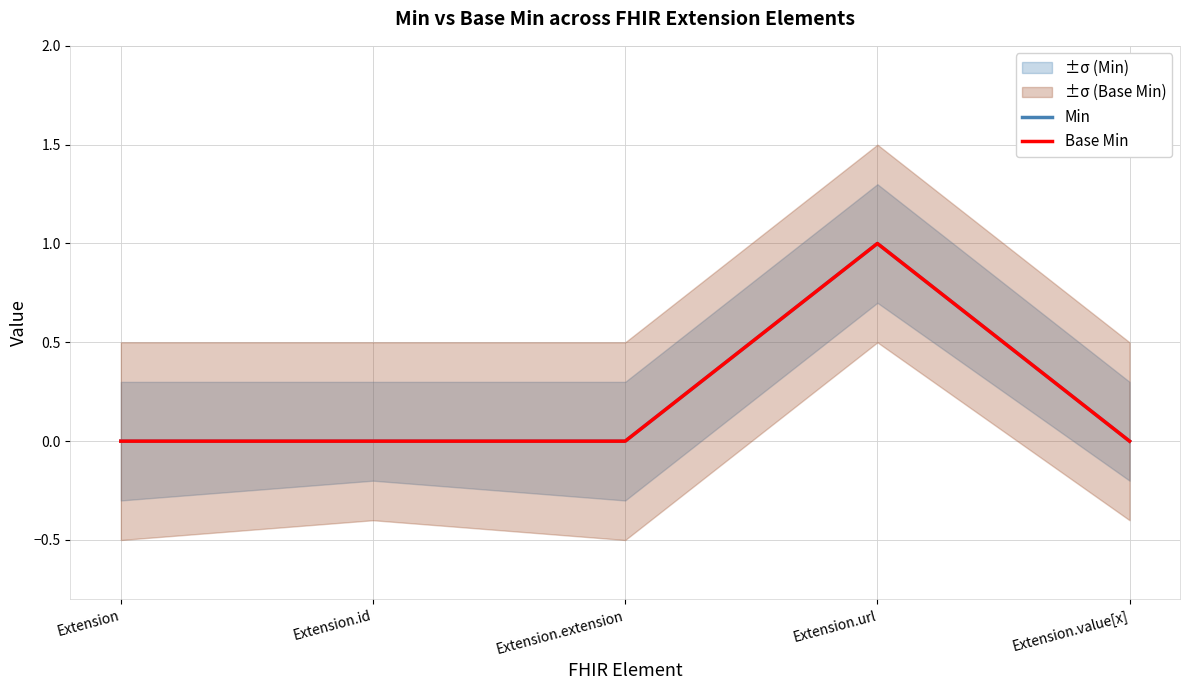

Reading left to right, what are all the values shown in this chart?

Min: 0	0	0	1	0
Base Min: 0	0	0	1	0